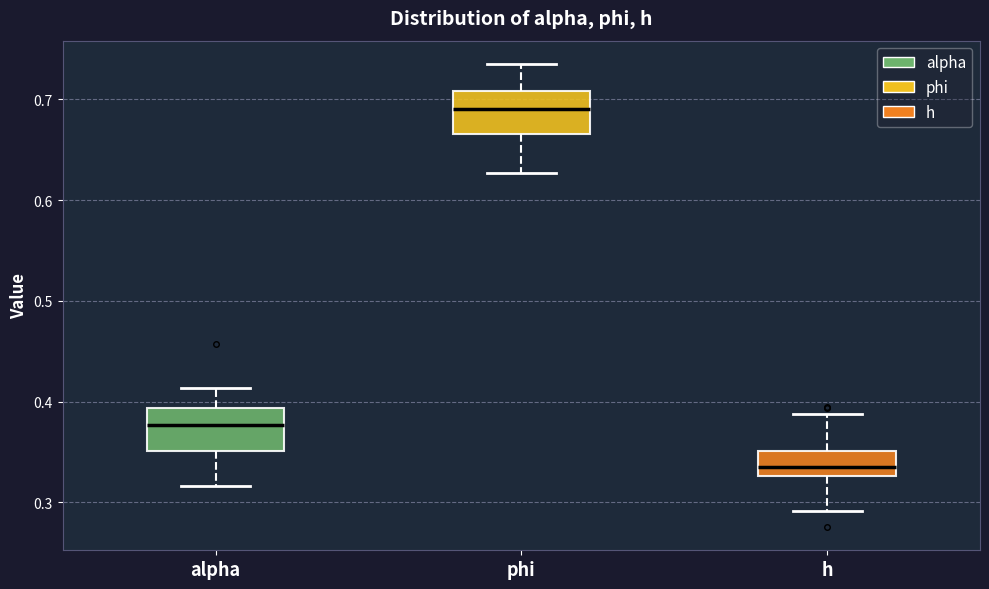

Reading left to right, read every box against the y-axis: the position of its median line, the range the box covers, and the ends of its whiskers. The values are not printed on the chart, so give them approximately, as read against the axis.

alpha: median 0.38, box 0.35 to 0.39, whiskers 0.32 to 0.41
phi: median 0.69, box 0.67 to 0.71, whiskers 0.63 to 0.74
h: median 0.33 (just above the box's lower edge), box 0.33 to 0.35, whiskers 0.29 to 0.39